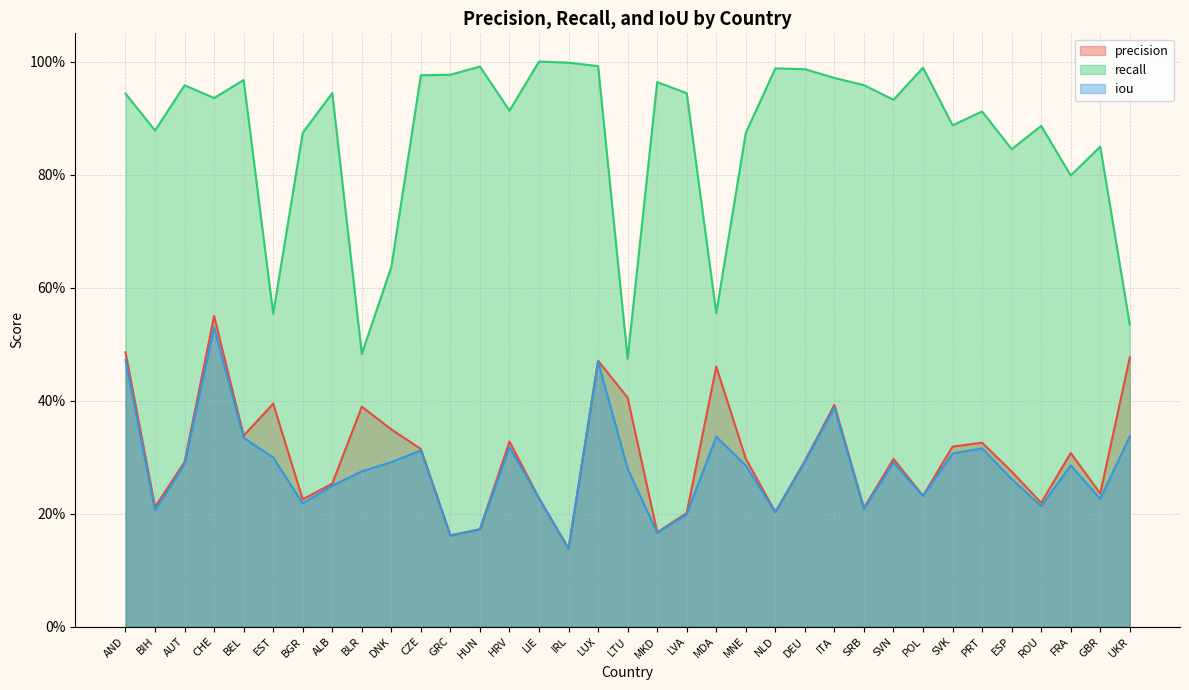

True or false: iou has a value of 0.4 at DEU.

False